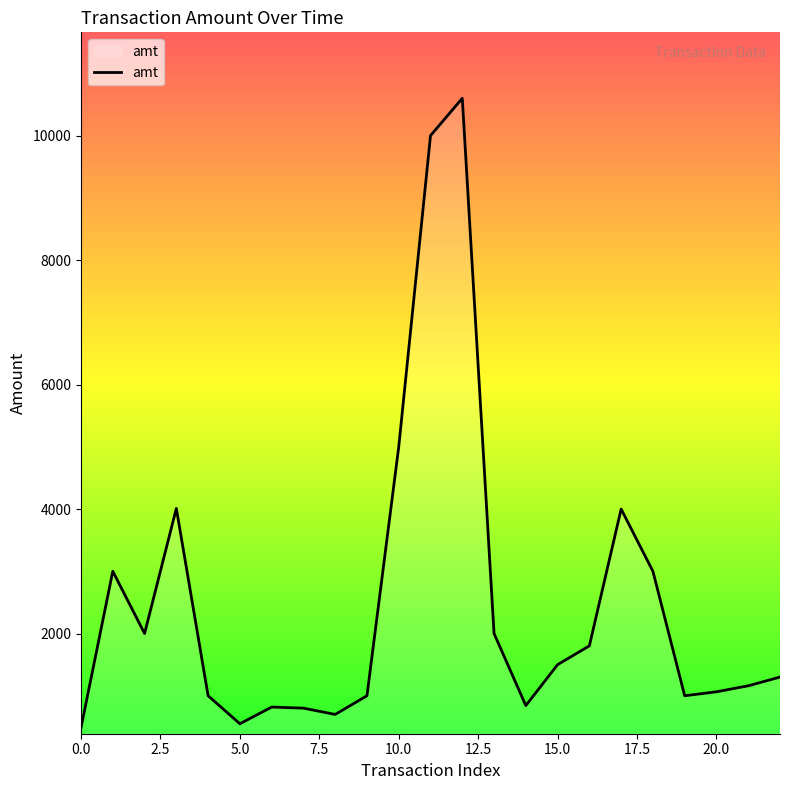

What is the difference between the maximum and minimum values?

10112.5